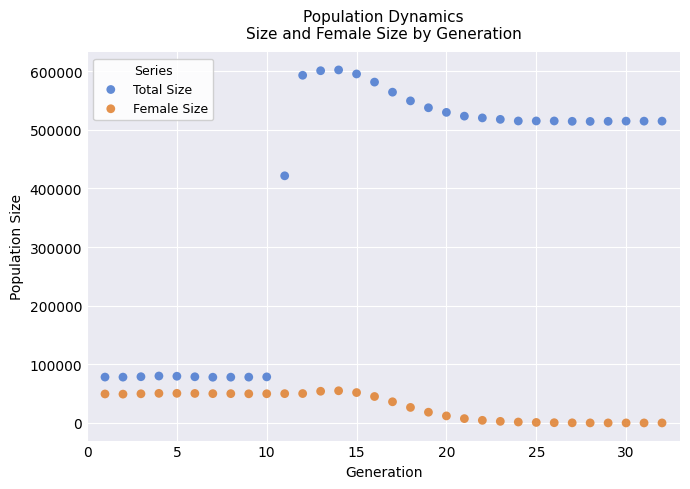

Which series reaches the minimum Y coordinate?

Female Size